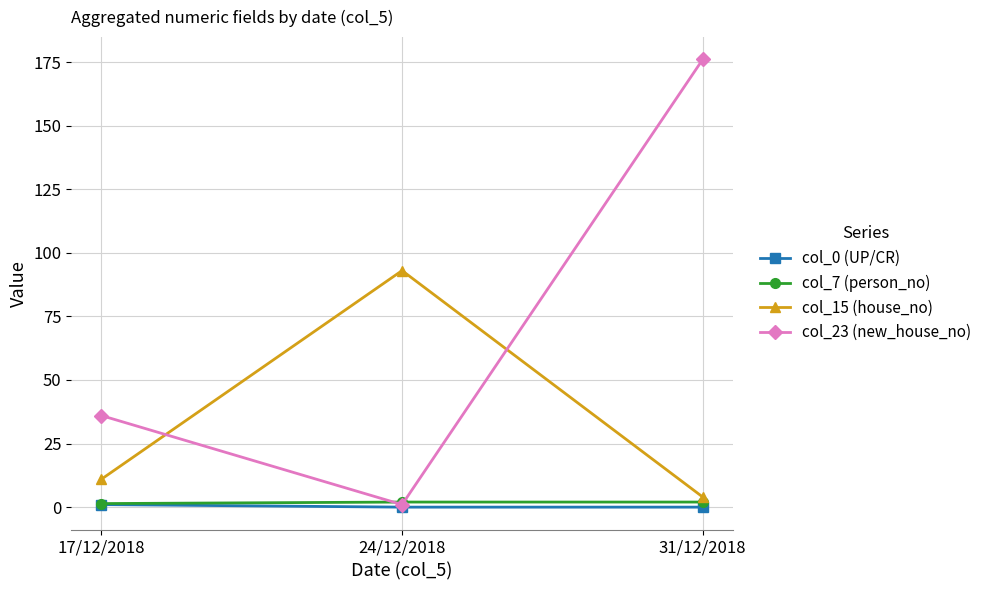

What is the spread (max minus min) of values at 24/12/2018?

93.0